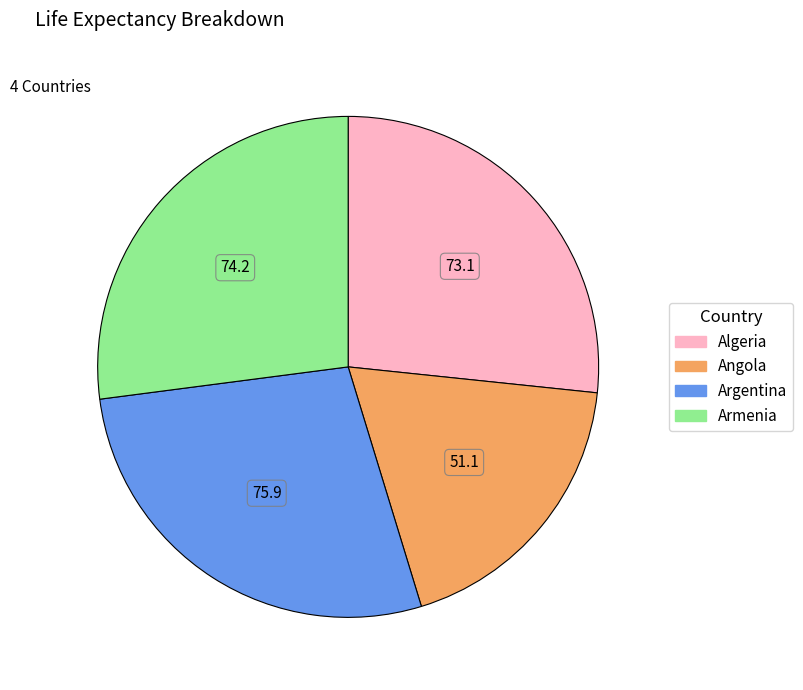

Between Angola and Argentina, which is larger?

Argentina